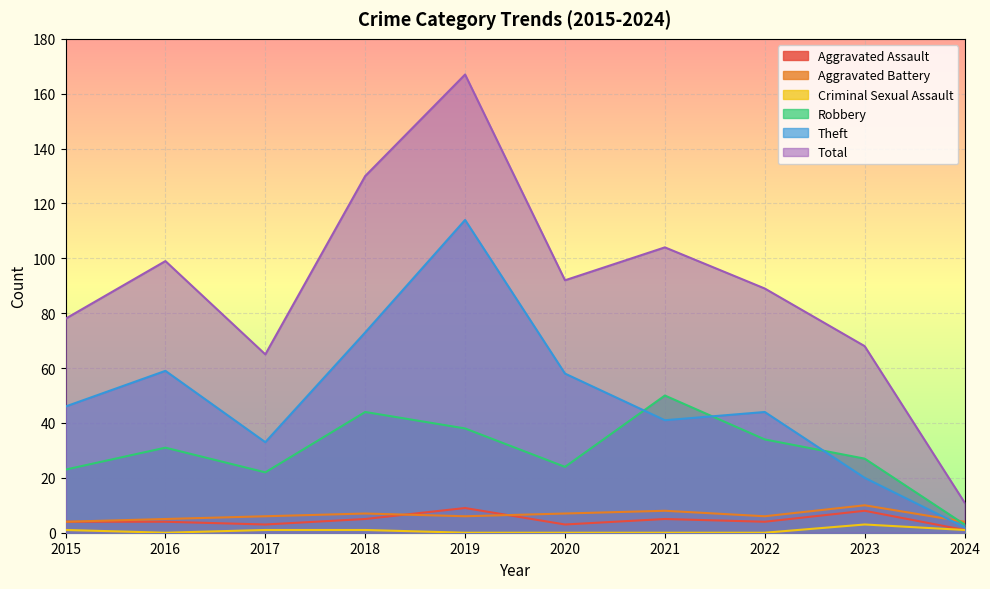

Reading left to right, transcribe all the data shown in this chart.

Aggravated Assault: 2015=4	2016=4	2017=3	2018=5	2019=9	2020=3	2021=5	2022=4	2023=8	2024=1
Aggravated Battery: 2015=4	2016=5	2017=6	2018=7	2019=6	2020=7	2021=8	2022=6	2023=10	2024=4
Criminal Sexual Assault: 2015=1	2016=0	2017=1	2018=1	2019=0	2020=0	2021=0	2022=0	2023=3	2024=1
Robbery: 2015=23	2016=31	2017=22	2018=44	2019=38	2020=24	2021=50	2022=34	2023=27	2024=3
Theft: 2015=46	2016=59	2017=33	2018=73	2019=114	2020=58	2021=41	2022=44	2023=20	2024=2
Total: 2015=78	2016=99	2017=65	2018=130	2019=167	2020=92	2021=104	2022=89	2023=68	2024=11